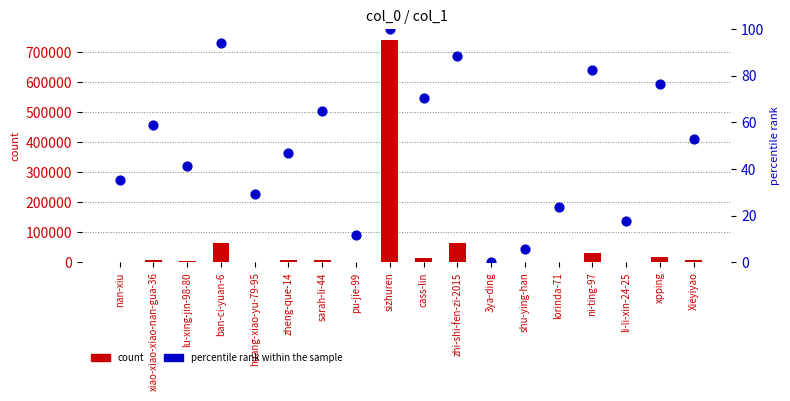

Which series reaches the maximum Y coordinate?

count